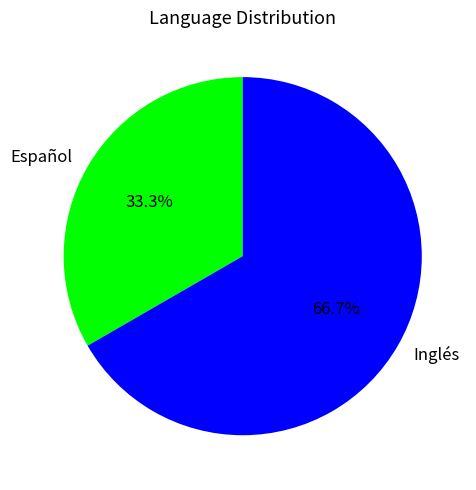

The Inglés slice represents 67% of the pie. True or false?

True